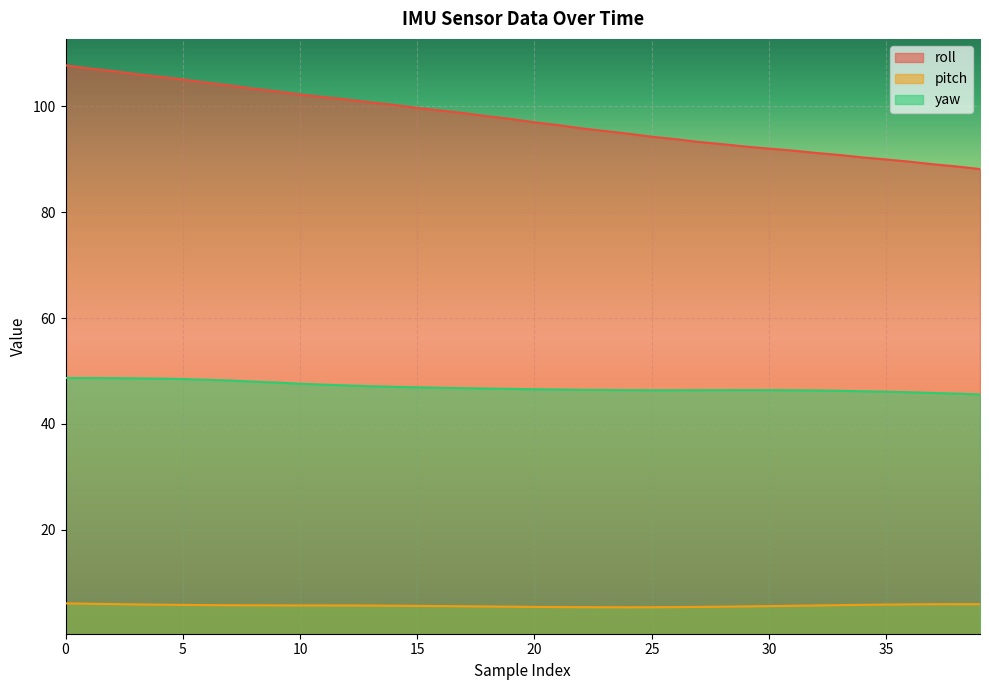

What are all the series names shown in the legend?

roll, pitch, yaw